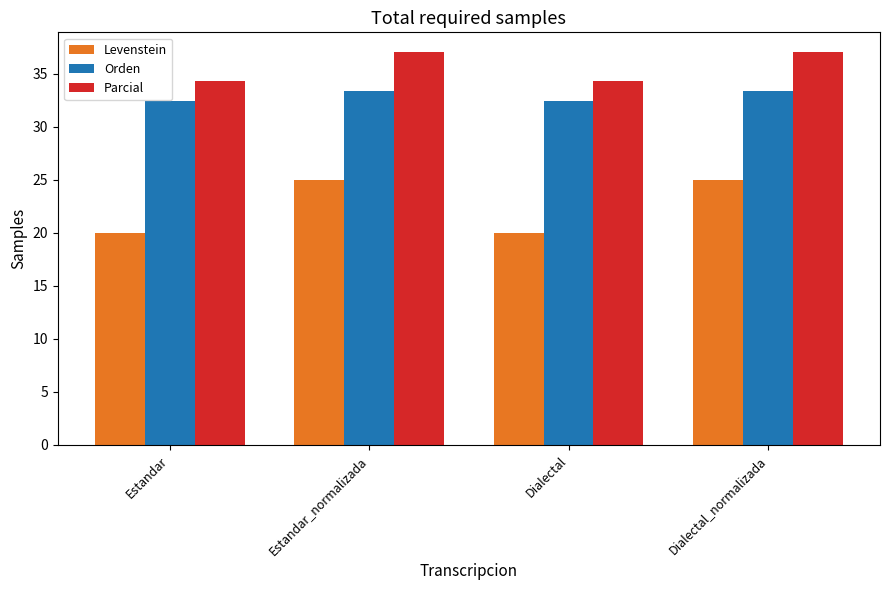

Which series has the widest spread of values?

Levenstein